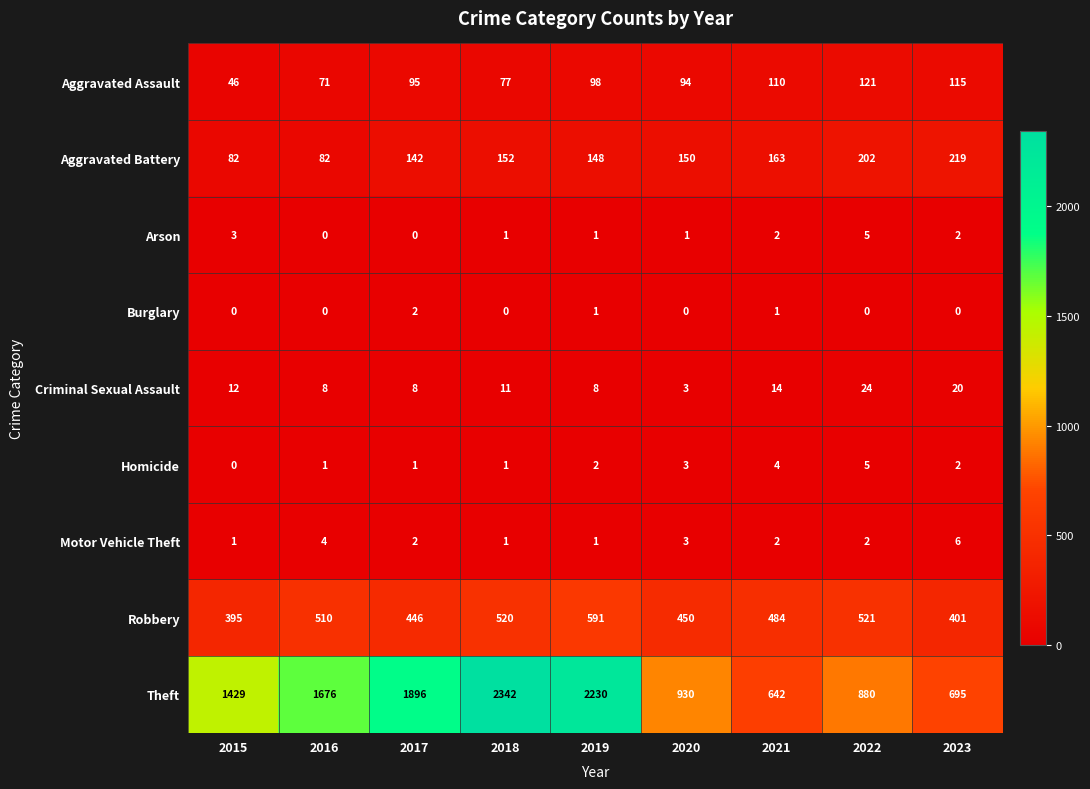

What is the sum of all Arson values?

15